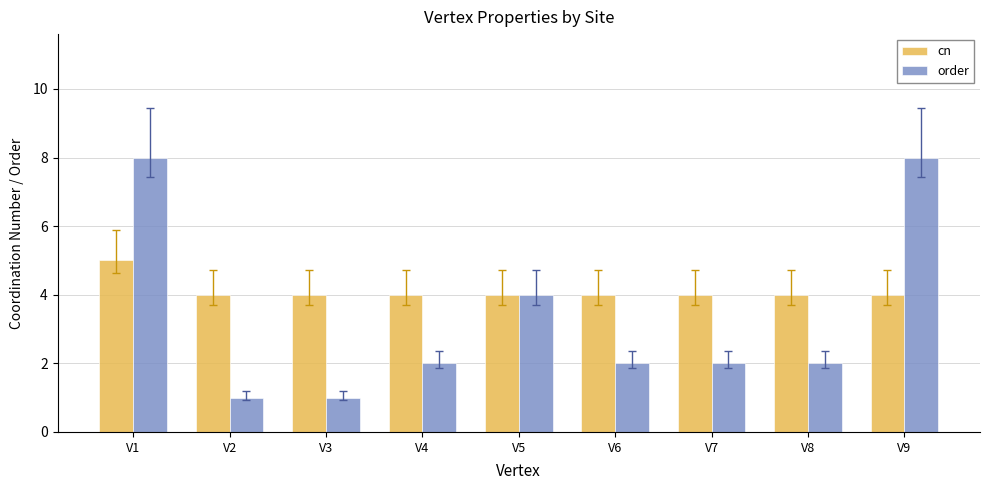

How many categories are shown in the chart?

9